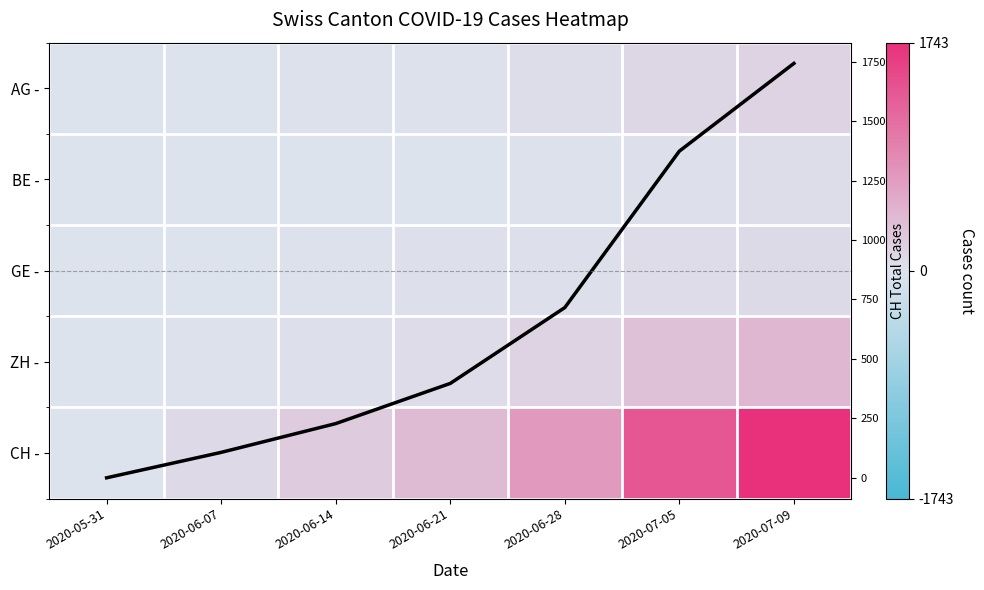

How many values in the CH total series are below 397?

3